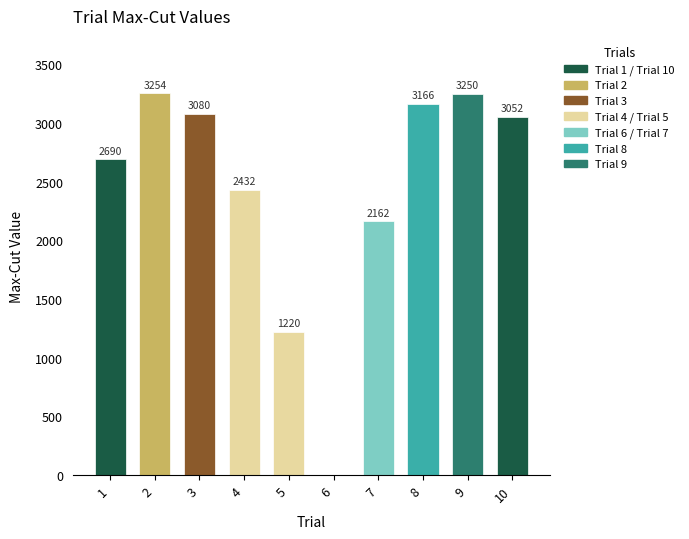

Reading left to right, transcribe all the data shown in this chart.

2690	3254	3080	2432	1220	0	2162	3166	3250	3052